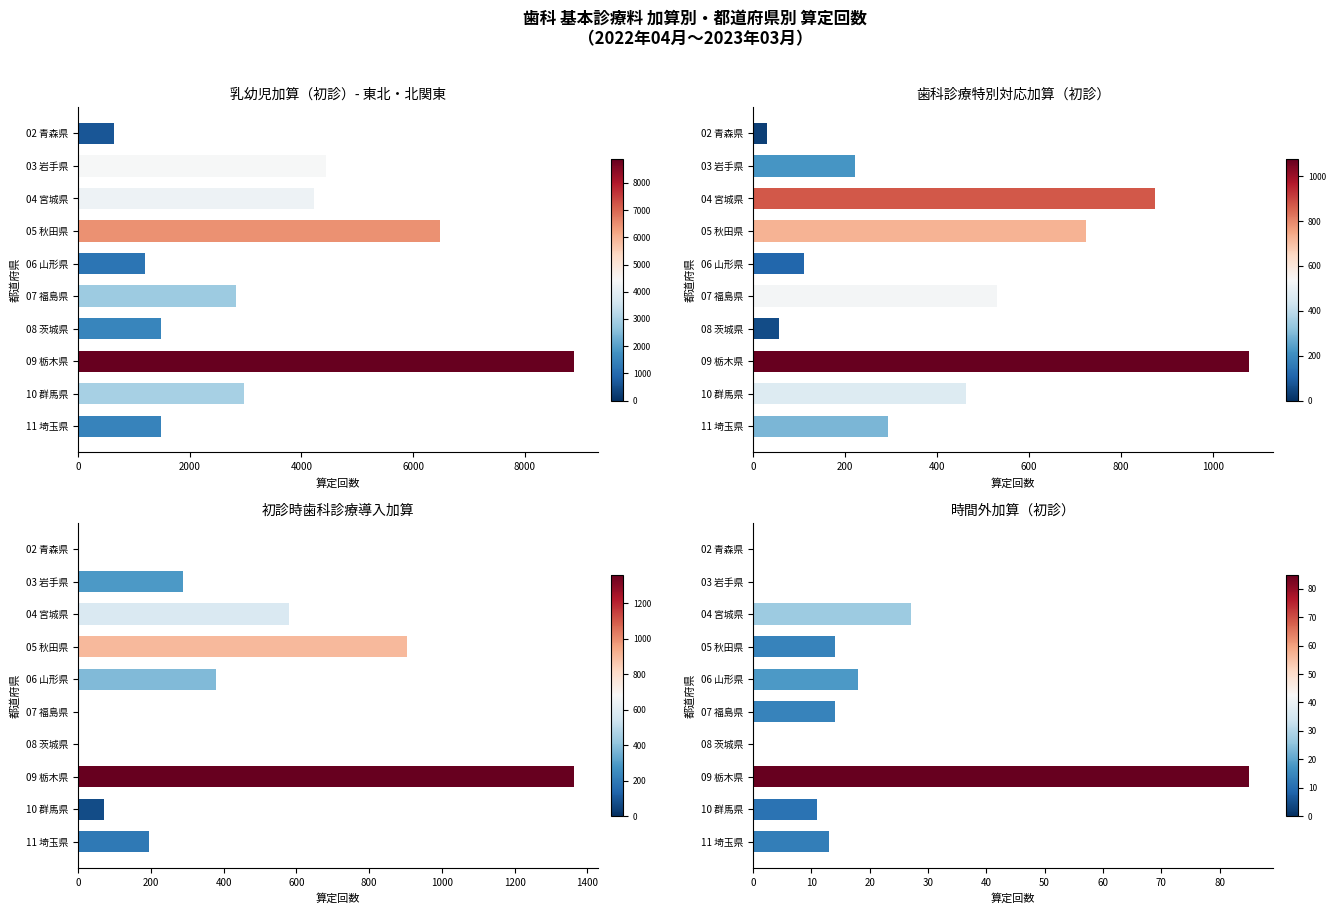

Between 07 福島県 and 08 茨城県, which is larger?

07 福島県